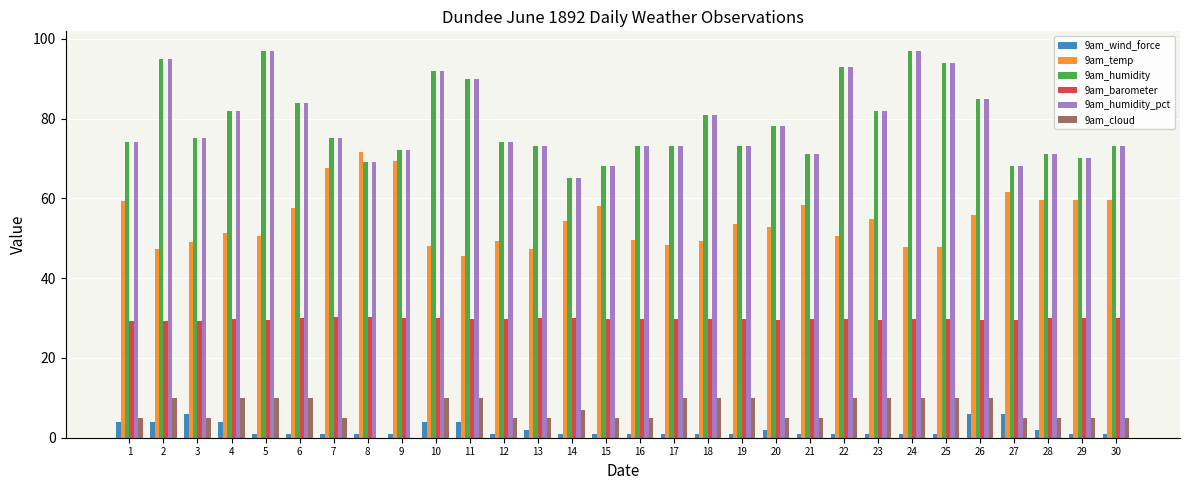

What is the total value across all series at 2?

280.6